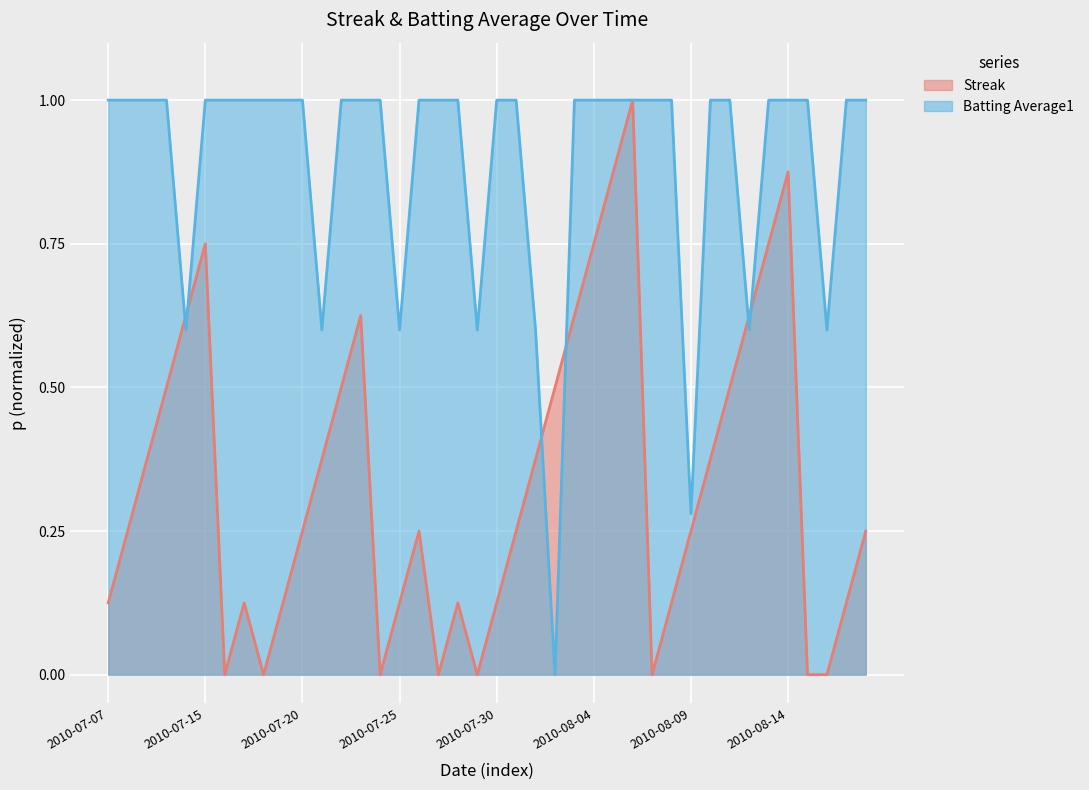

How many data points does each series have?

40